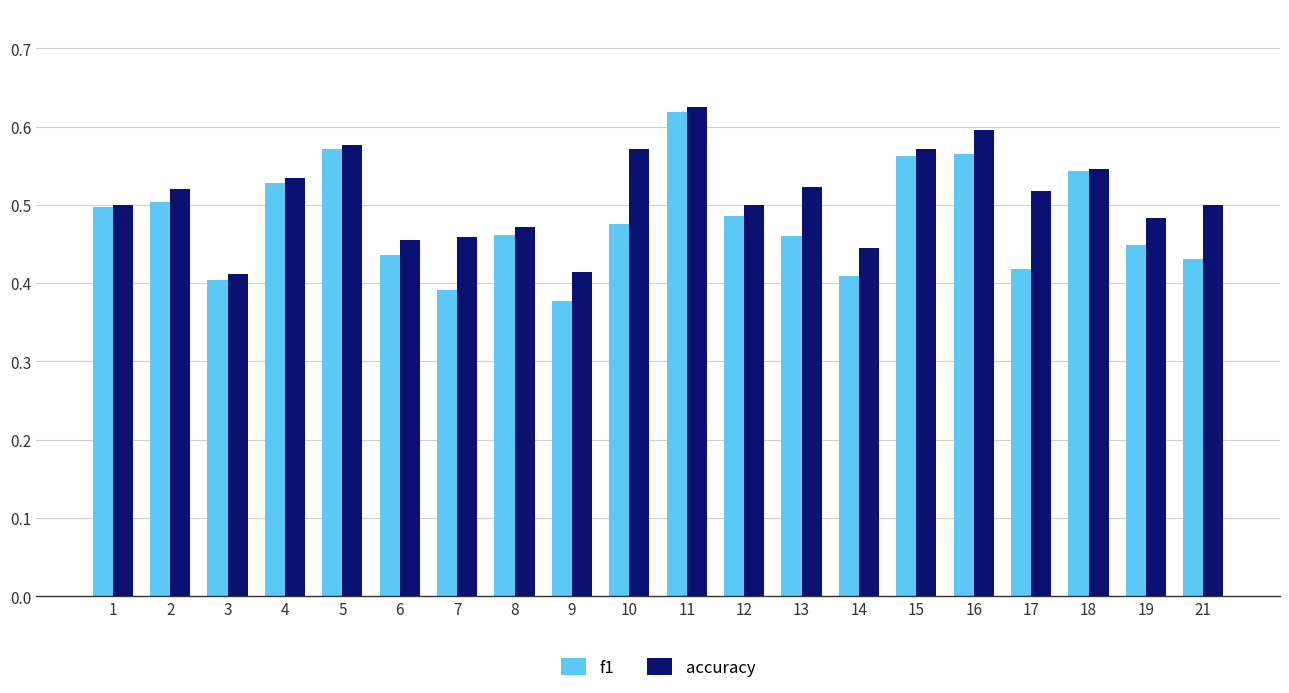

Which series has the largest total across all categories?

accuracy